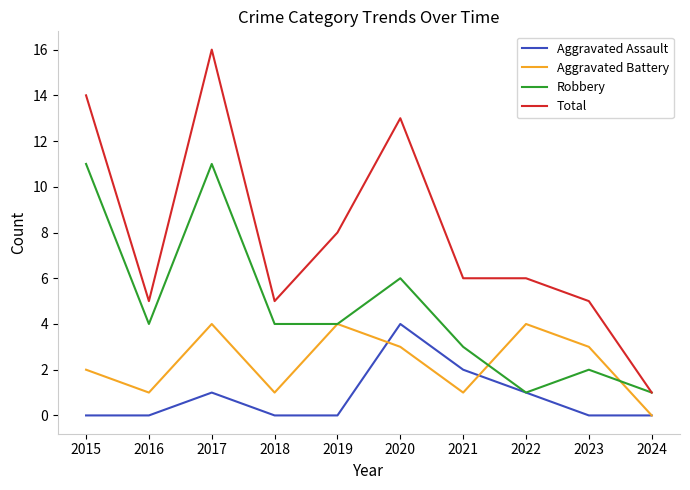

What is the difference between the maximum and minimum values in the Total series?

15